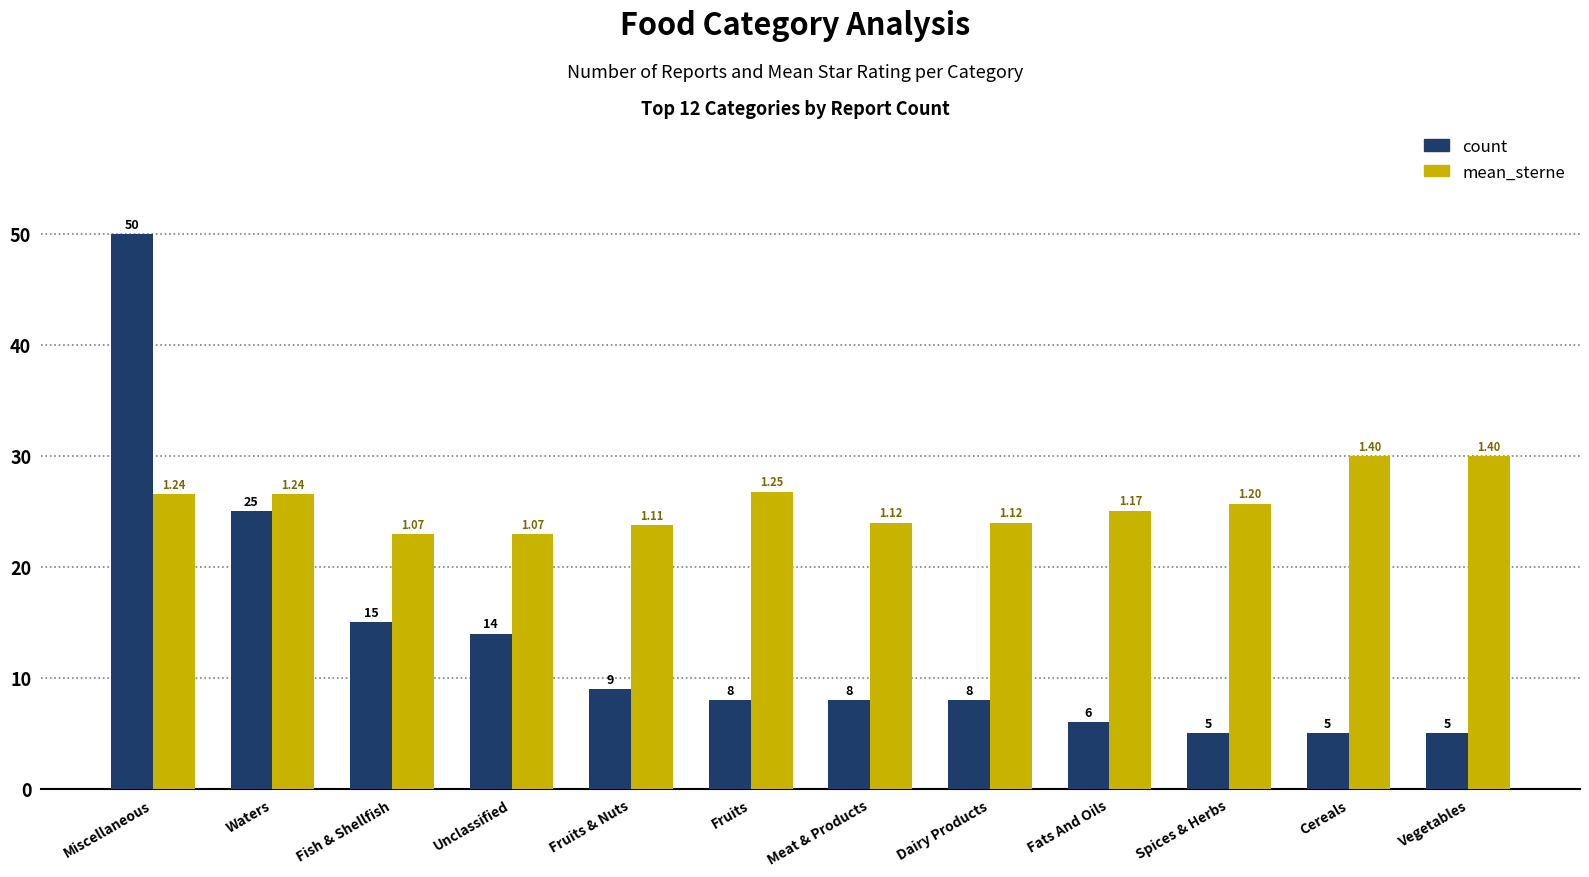

How many series are shown in this chart?

2